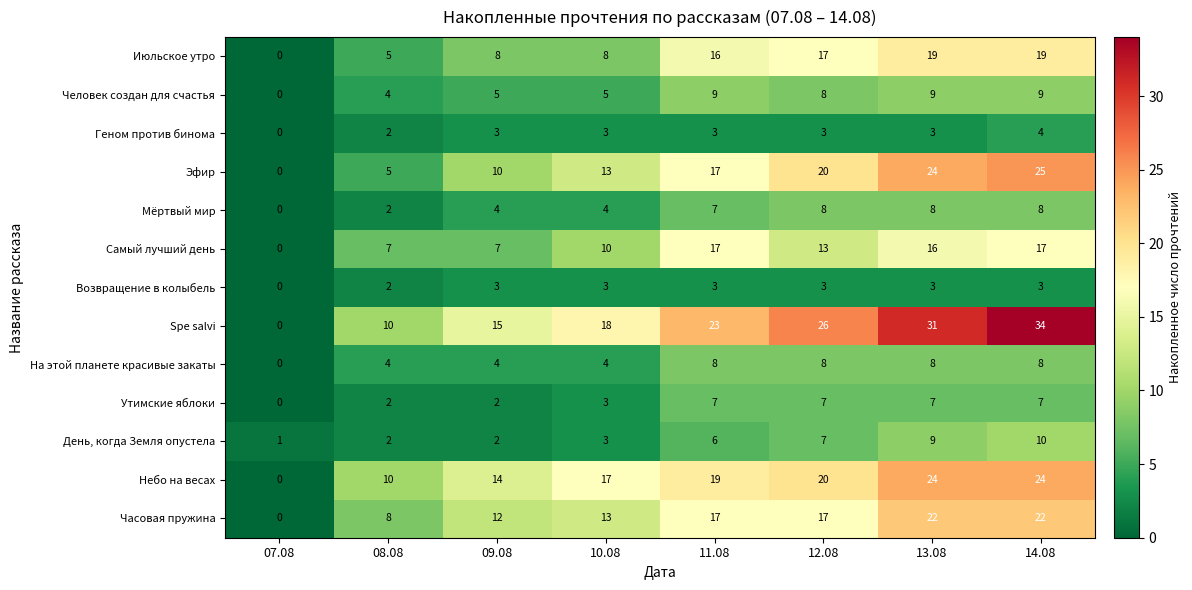

What is the spread (max minus min) of values at 13.08?

28